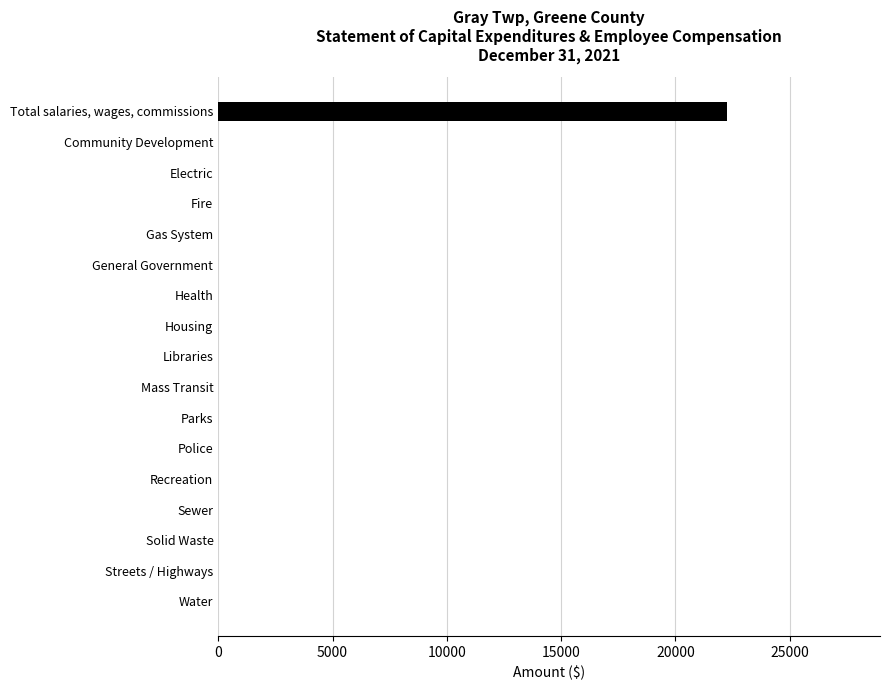

What is the greatest value displayed?

22273